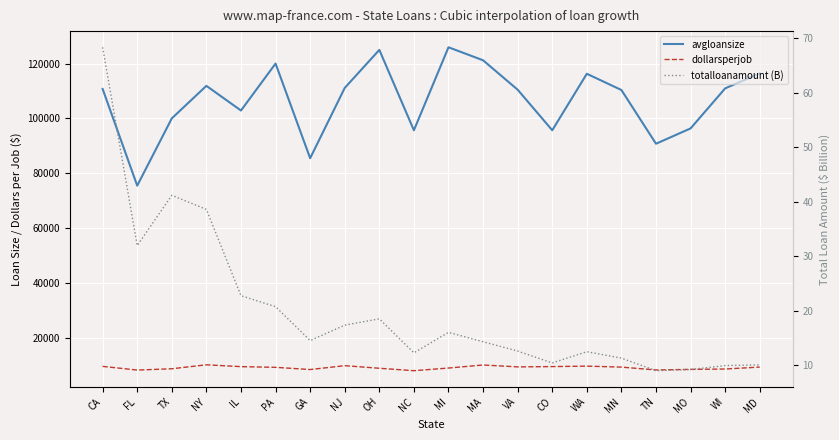

Count the number of data series in this chart.

3